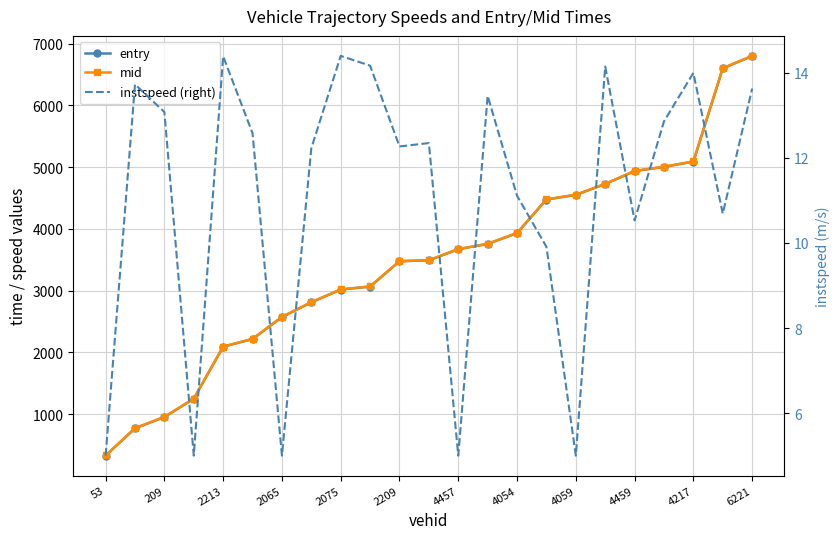

Which series has the widest spread of values?

entry